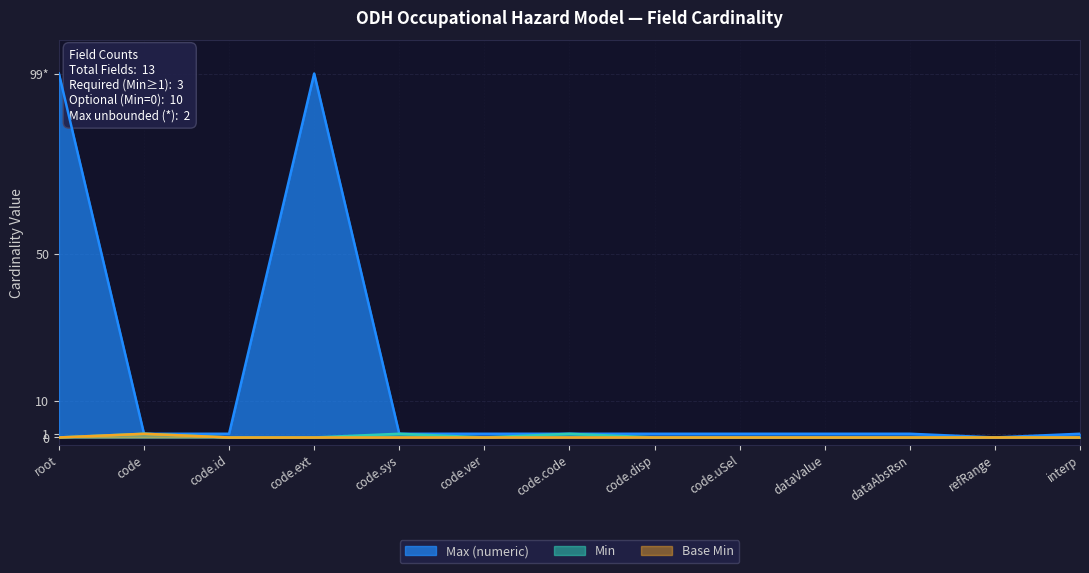

Reading right to left, extract all data points from this chart.

Min: interp=0	refRange=0	dataAbsRsn=0	dataValue=0	code.uSel=0	code.disp=0	code.code=1	code.ver=0	code.sys=1	code.ext=0	code.id=0	code=1	root=0
Max (numeric): interp=1	refRange=0	dataAbsRsn=1	dataValue=1	code.uSel=1	code.disp=1	code.code=1	code.ver=1	code.sys=1	code.ext=99	code.id=1	code=1	root=99
Base Min: interp=0	refRange=0	dataAbsRsn=0	dataValue=0	code.uSel=0	code.disp=0	code.code=0	code.ver=0	code.sys=0	code.ext=0	code.id=0	code=1	root=0